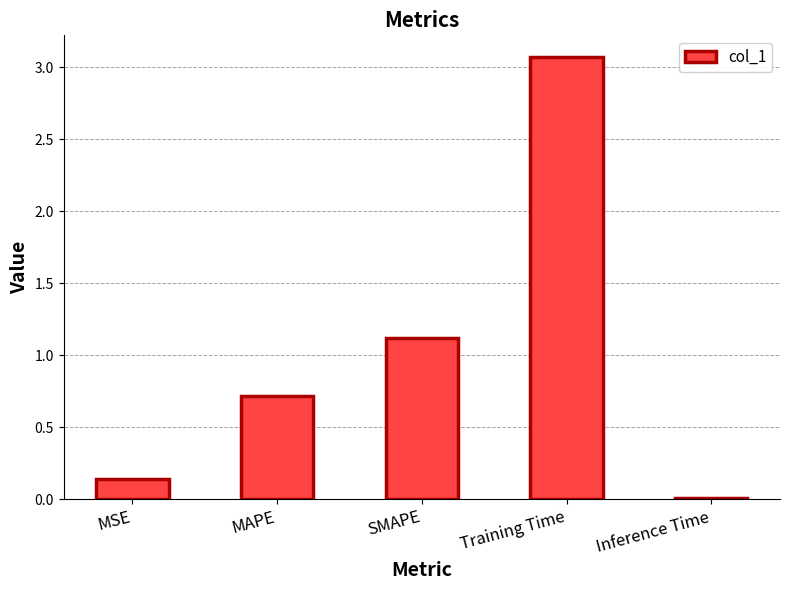

Are the bars horizontal?

No